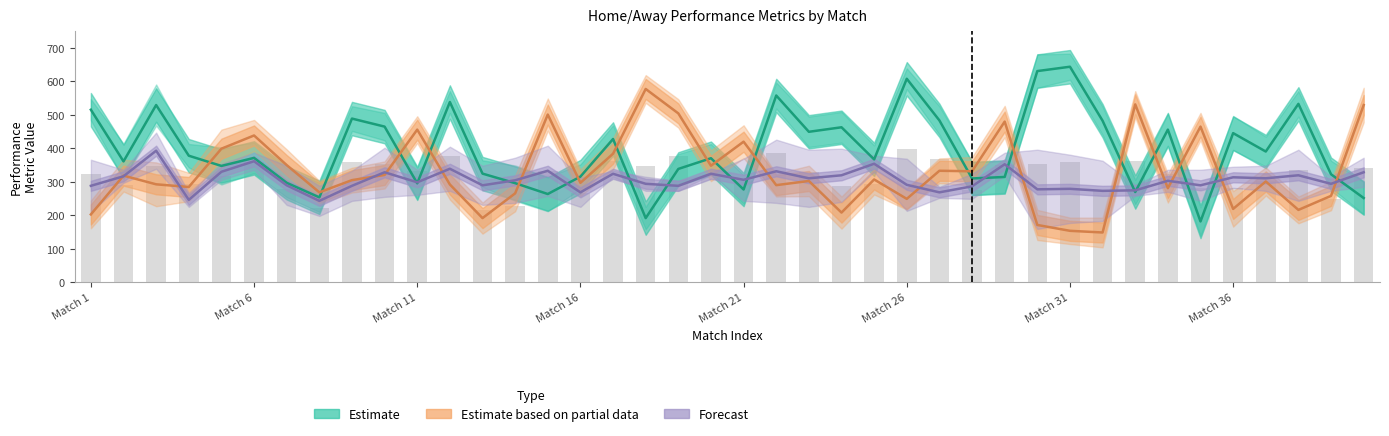

How many groups of bars are there?

40